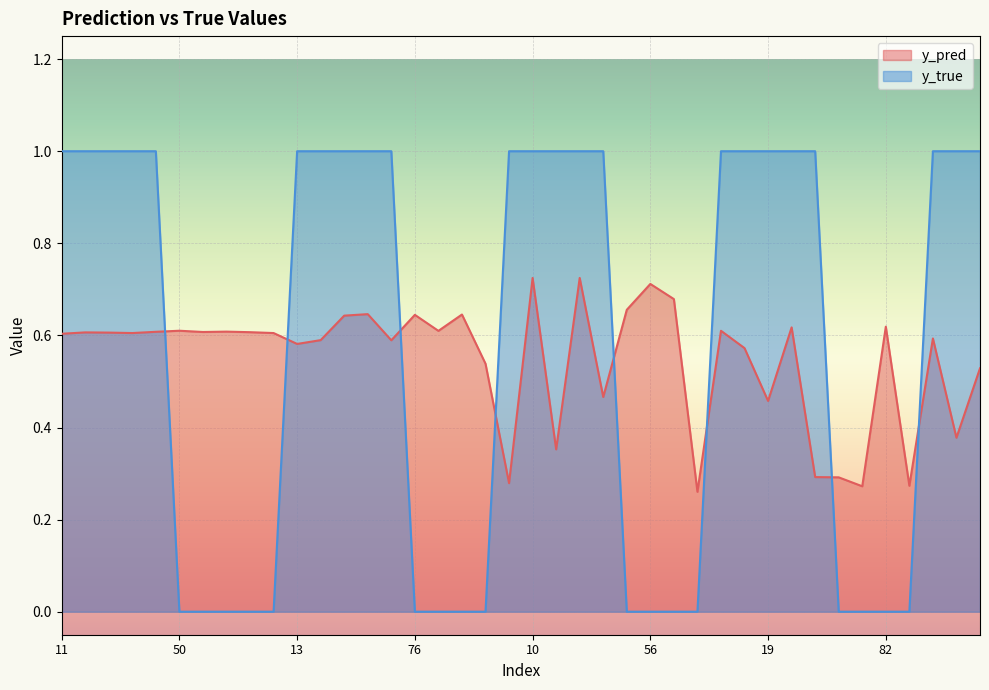

List the labels in order of y_true value, largest first.

11, 14, 25, 33, 35, 13, 15, 20, 29, 45, 0, 10, 31, 40, 47, 4, 9, 19, 21, 42, 22, 34, 38, 50, 51, 58, 81, 88, 76, 84, 85, 90, 54, 56, 70, 74, 64, 65, 82, 83